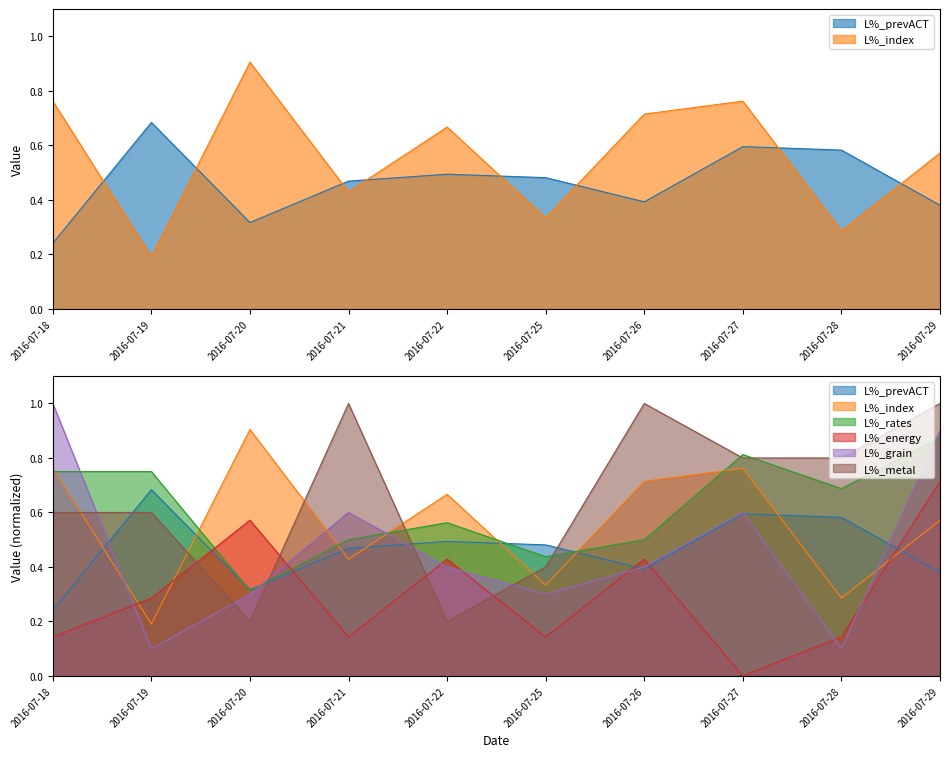

Where is the first local maximum for L%_prevACT?

2016-07-19